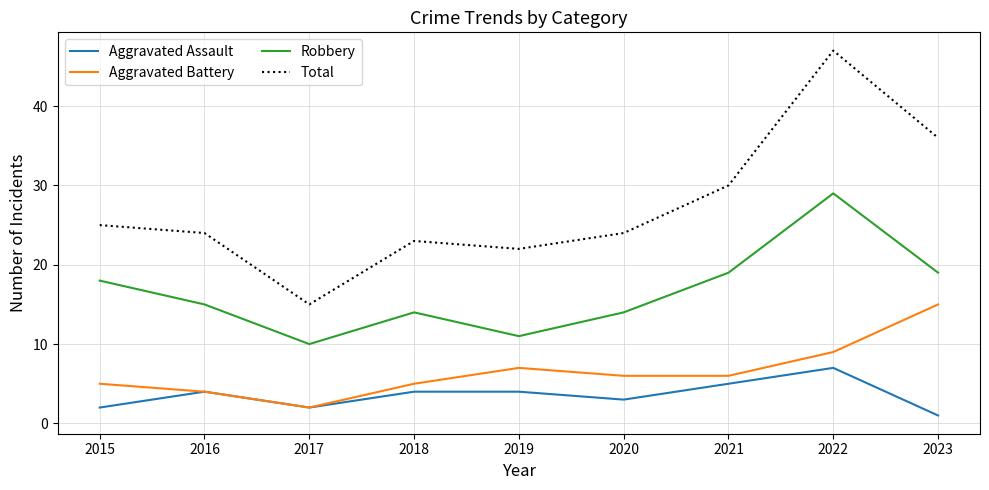

True or false: Aggravated Battery and Robbery intersect in this chart.

False